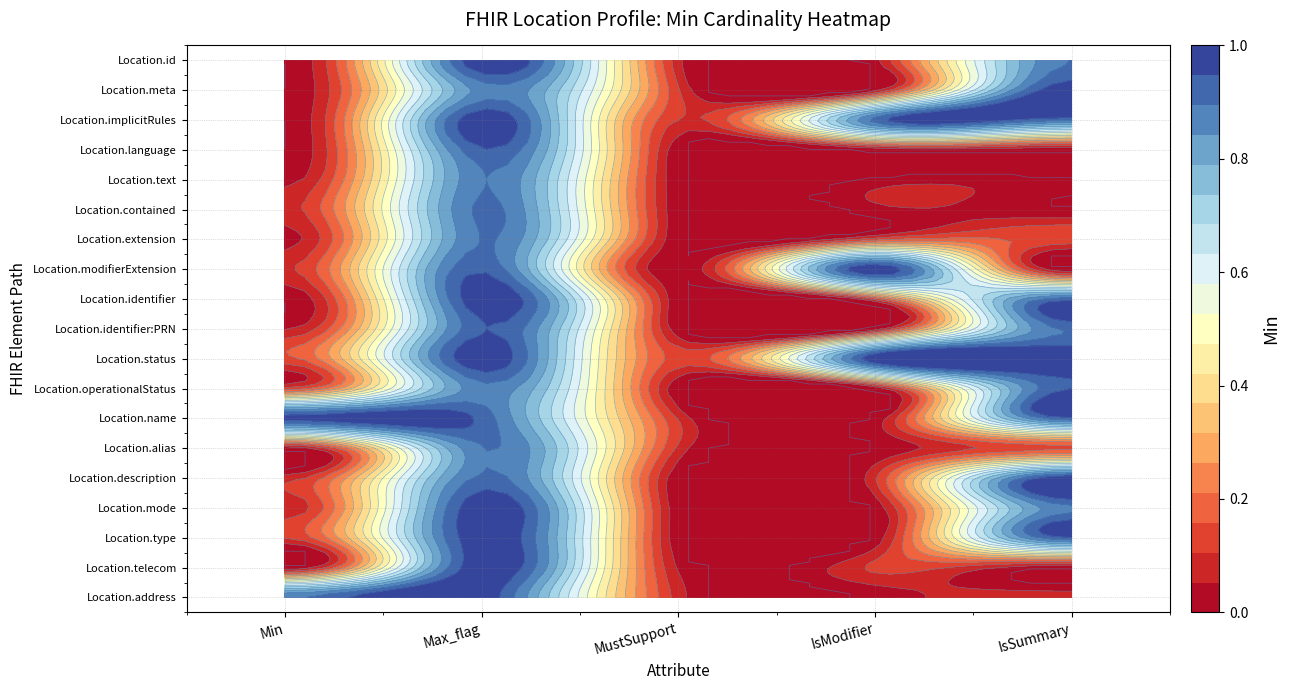

True or false: Location.language has a value of 2 at 1.

False